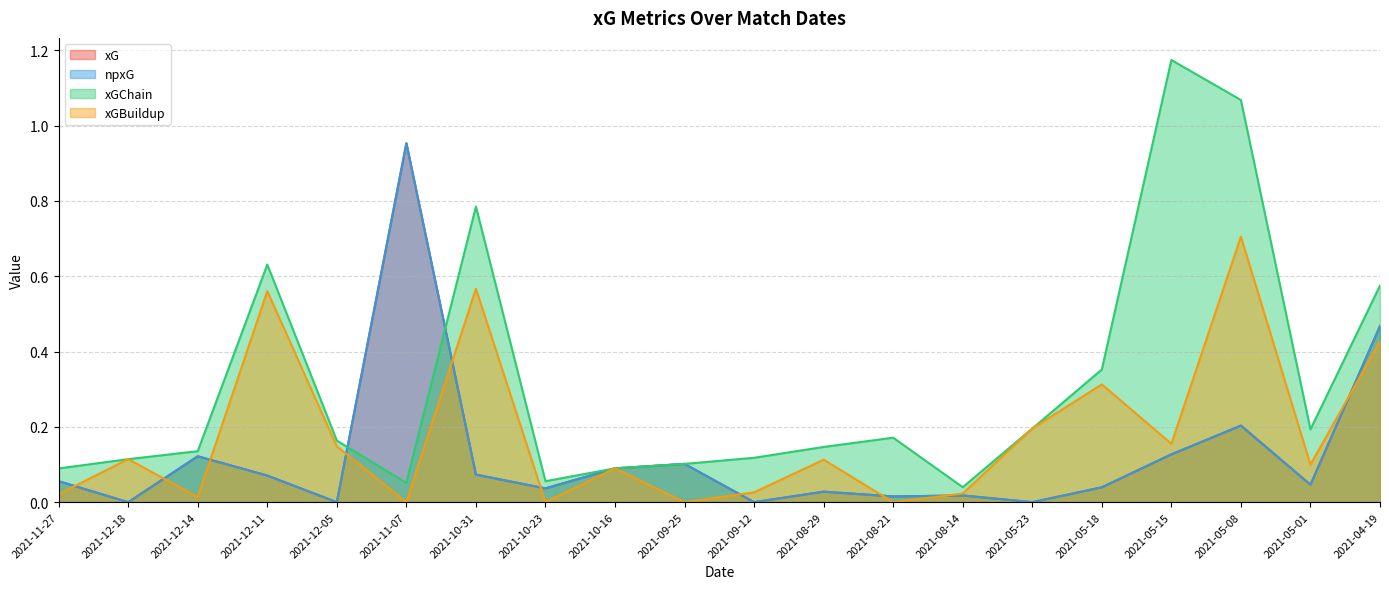

At which label does xG reach its minimum?

2021-12-18